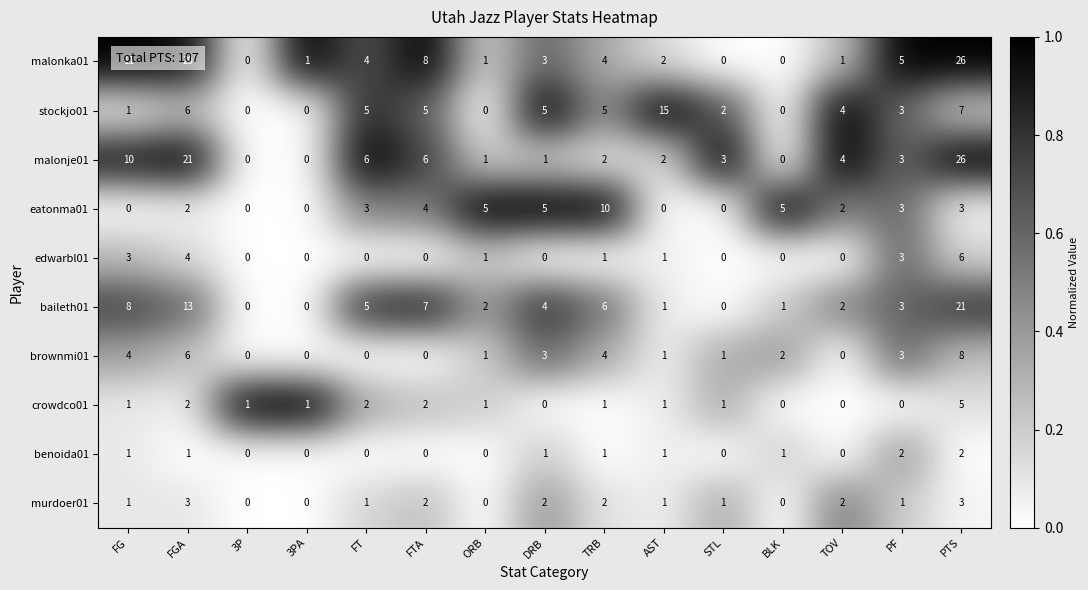

How many values in malonka01 are above zero?

12